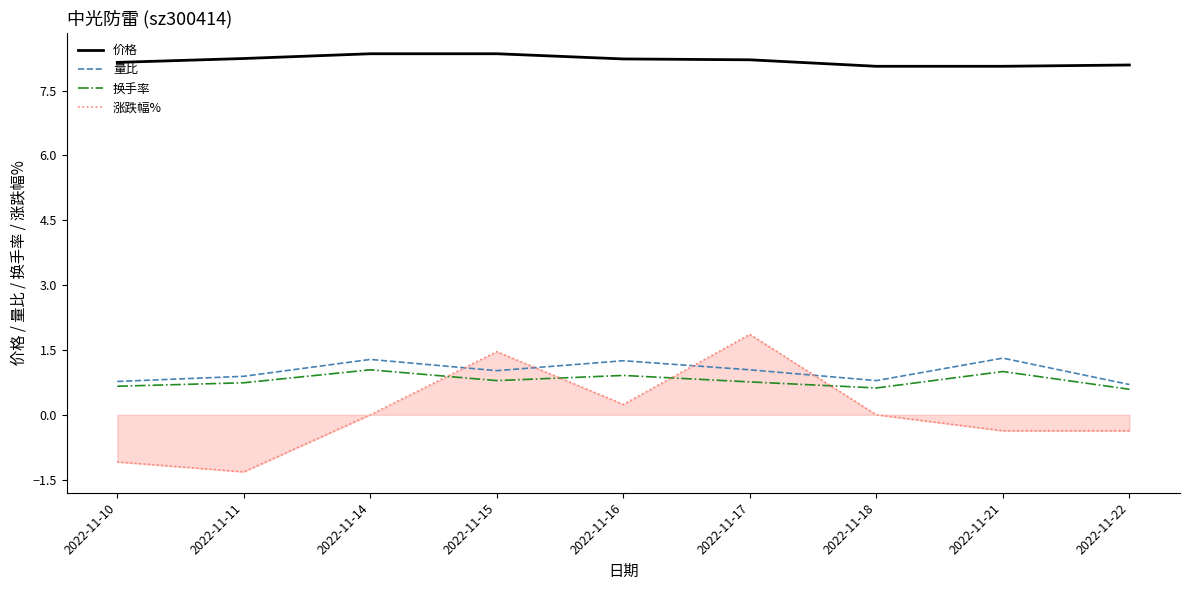

How many distinct data groups are displayed?

4